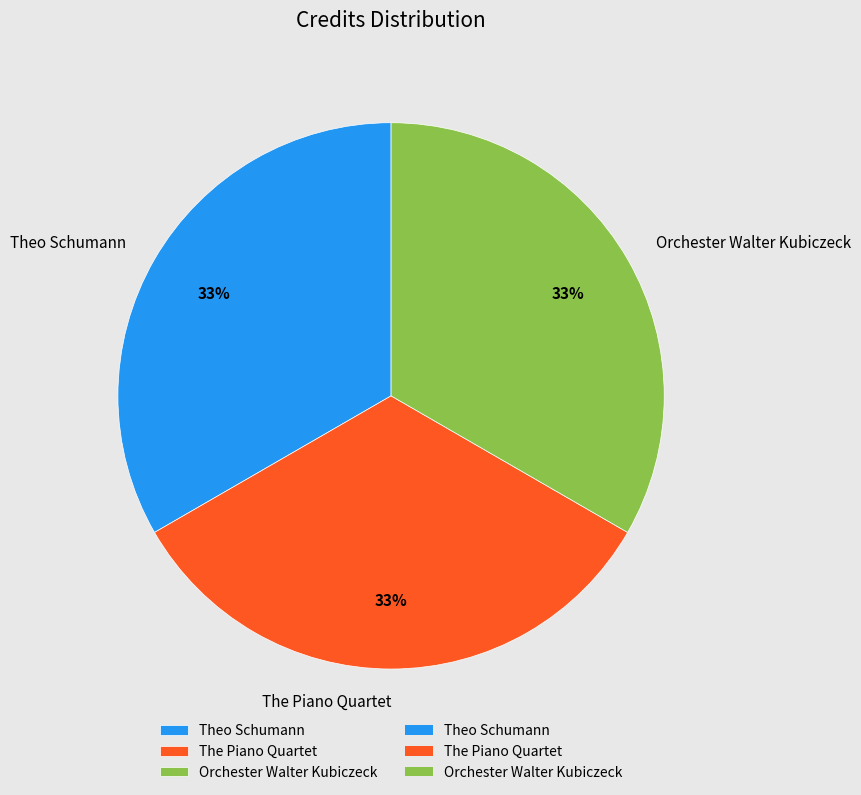

What is the ratio of the value at Orchester Walter Kubiczeck to the value at Theo Schumann?

1.0